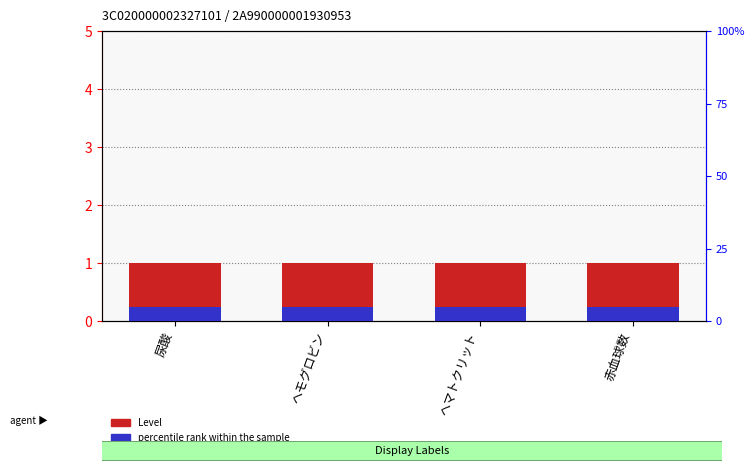

The value of percentile rank within the sample at ヘマトクリット is 0.0. True or false?

False